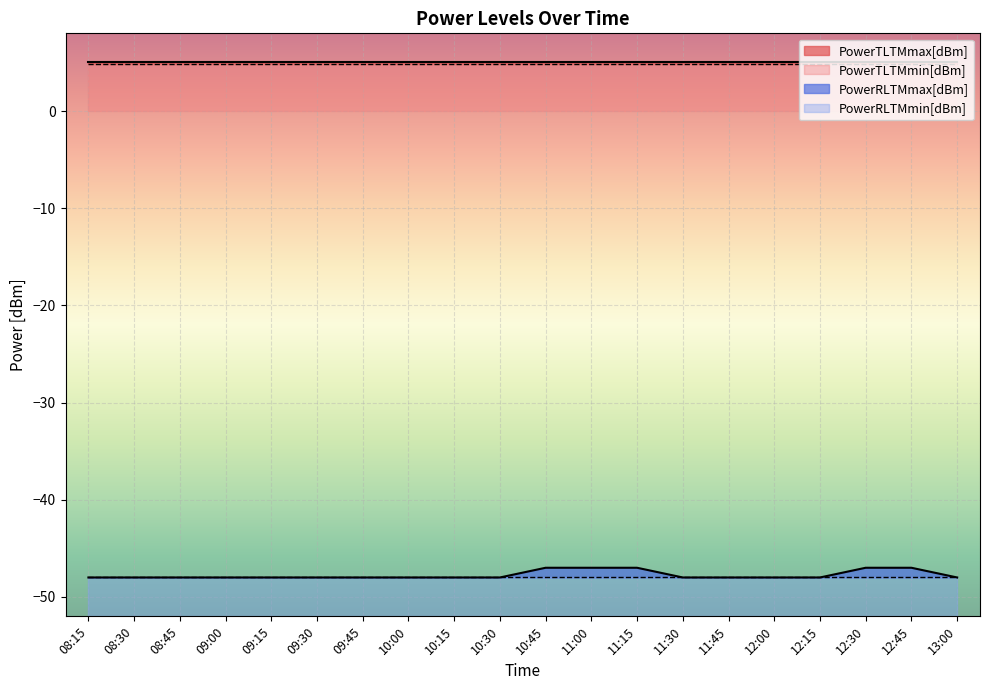

What is the label of the 20th point from the right?

08:15